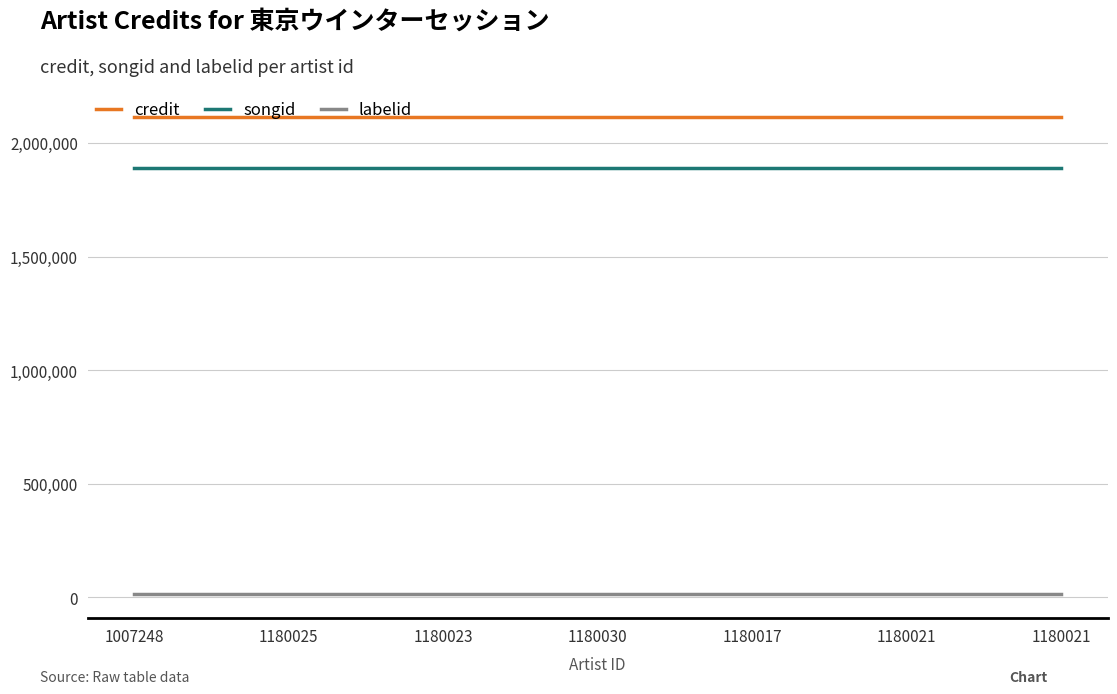

Does the chart display data point markers on the line(s)?

No